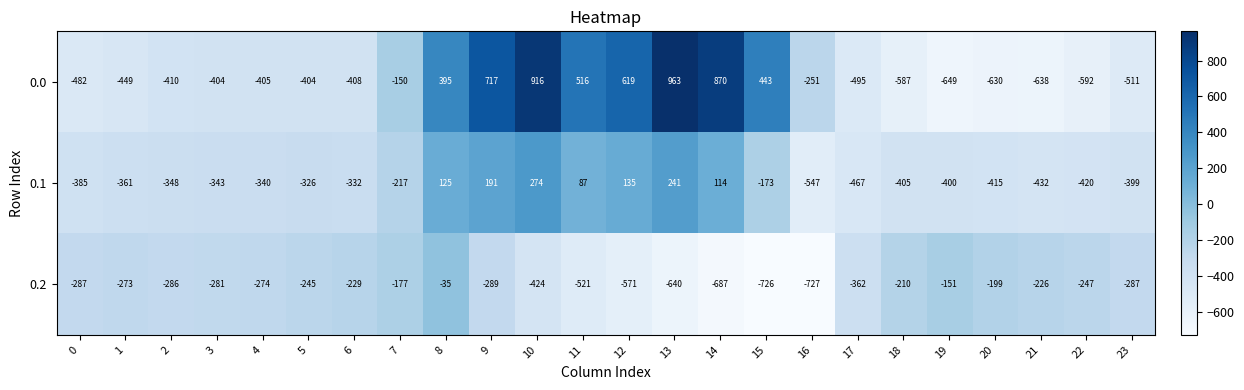

True or false: 0.1 has a value of -119 at 15.

False